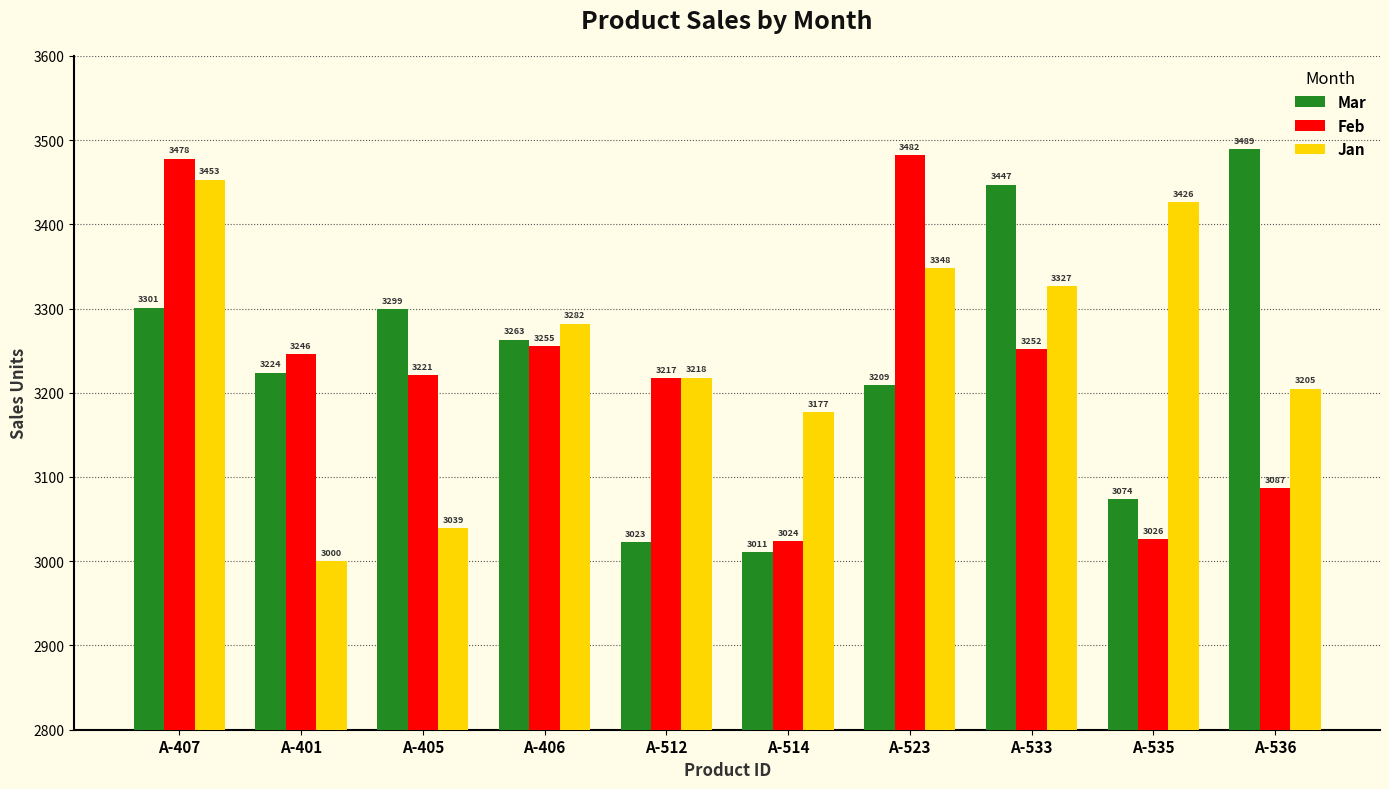

List the series in order of their overall mean, highest first.

Jan, Mar, Feb